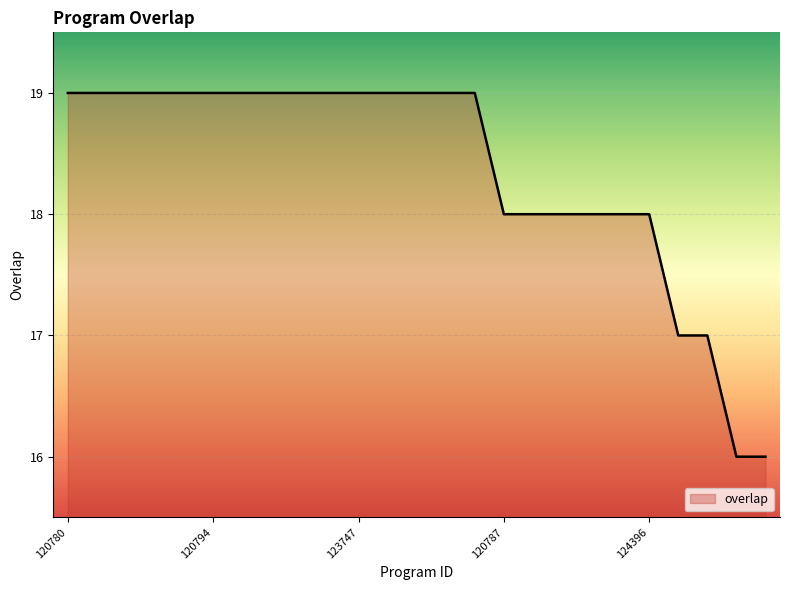

What is the maximum value shown in the chart?

19